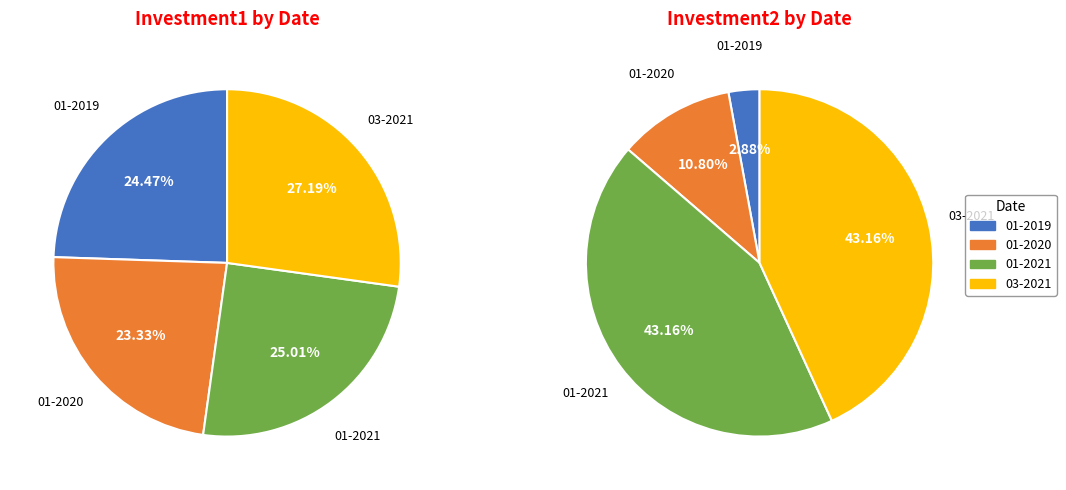

Is the sum of 01-2020 and 01-2021 greater than half?

No